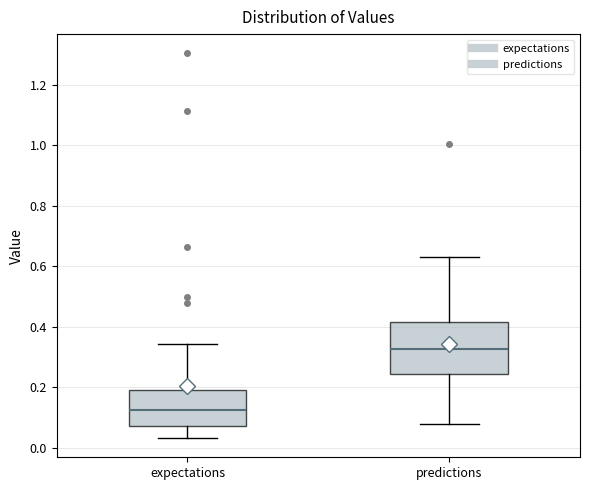

Reading left to right, read every box against the y-axis: the position of its median line, the range the box covers, and the ends of its whiskers. The values are not printed on the chart, so give them approximately, as read against the axis.

expectations: median 0.12, box 0.08 to 0.20, whiskers 0.04 to 0.34
predictions: median 0.32, box 0.24 to 0.42, whiskers 0.08 to 0.64